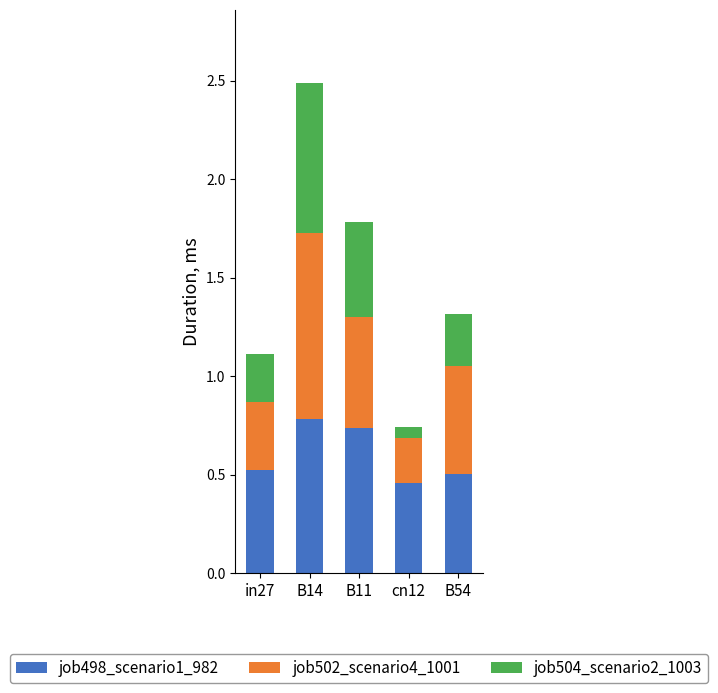

Where is job498_scenario1_982 nearest to the value 0?

cn12